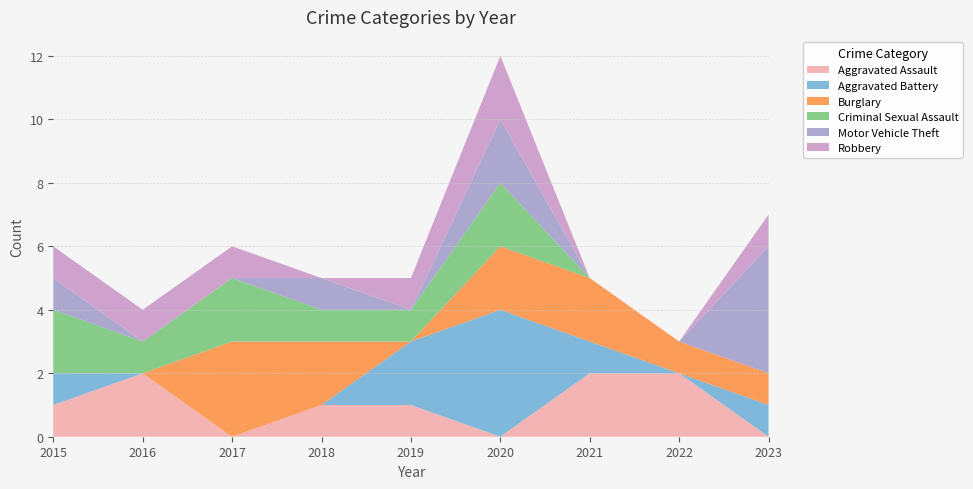

Reading left to right, extract all data points from this chart.

Aggravated Assault: 1	2	0	1	1	0	2	2	0
Aggravated Battery: 1	0	0	0	2	4	1	0	1
Burglary: 0	0	3	2	0	2	2	1	1
Criminal Sexual Assault: 2	1	2	1	1	2	0	0	0
Motor Vehicle Theft: 1	0	0	1	0	2	0	0	4
Robbery: 1	1	1	0	1	2	0	0	1